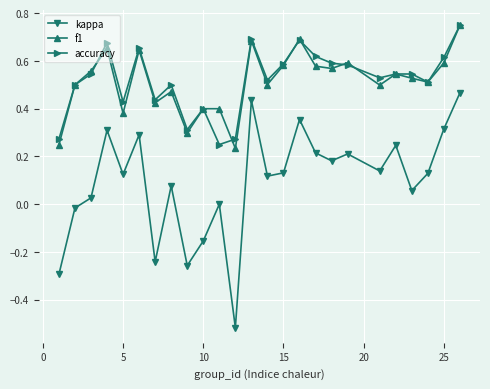

True or false: kappa and accuracy cross at least once.

False